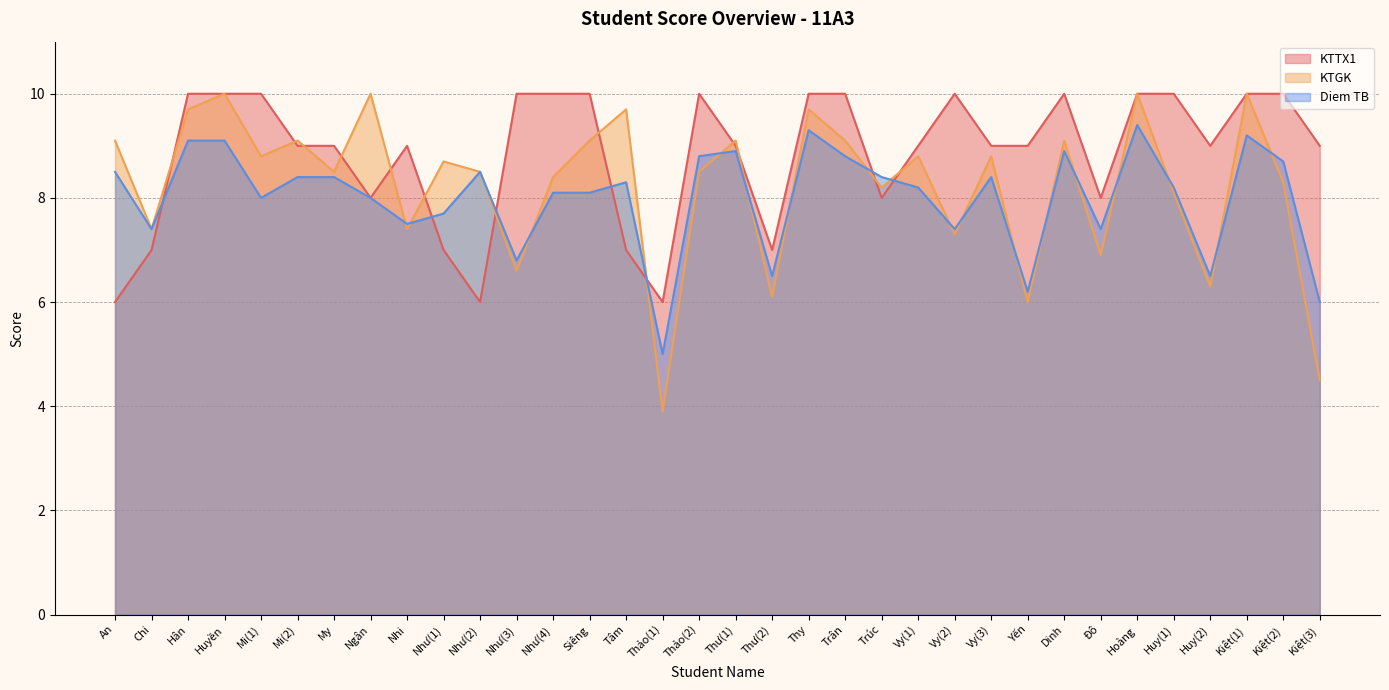

Which series has the largest range (max minus min)?

KTGK